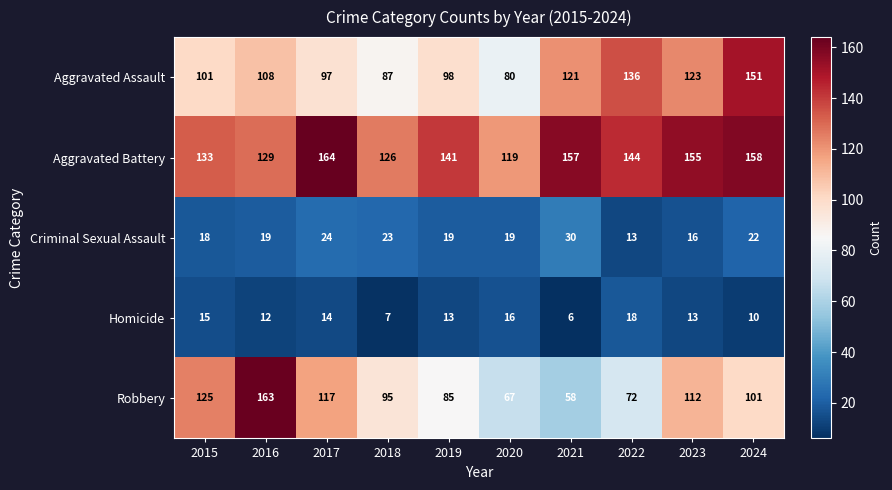

What is the sum of all Homicide values?

124